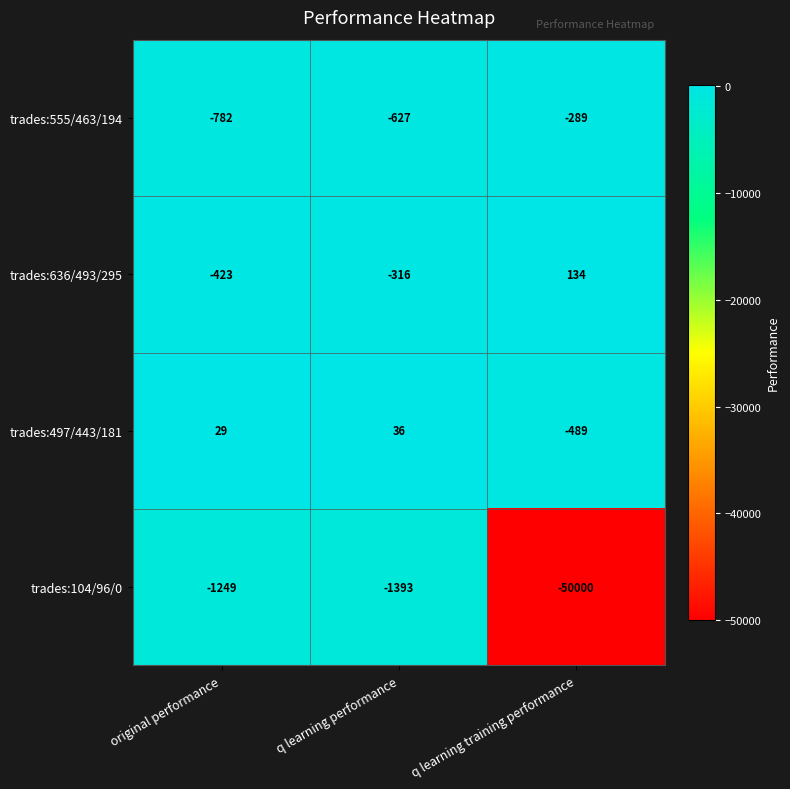

What is the minimum value for trades:104/96/0?

-50000